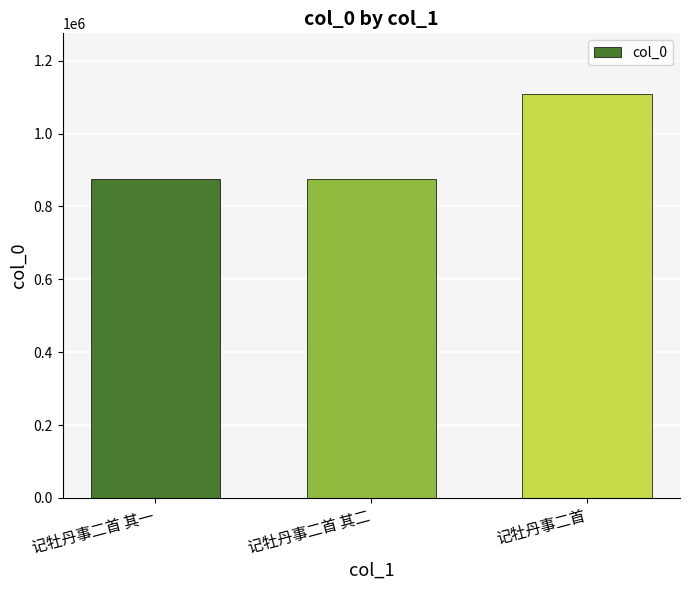

What position from the left is 记牡丹事二首 其二?

2